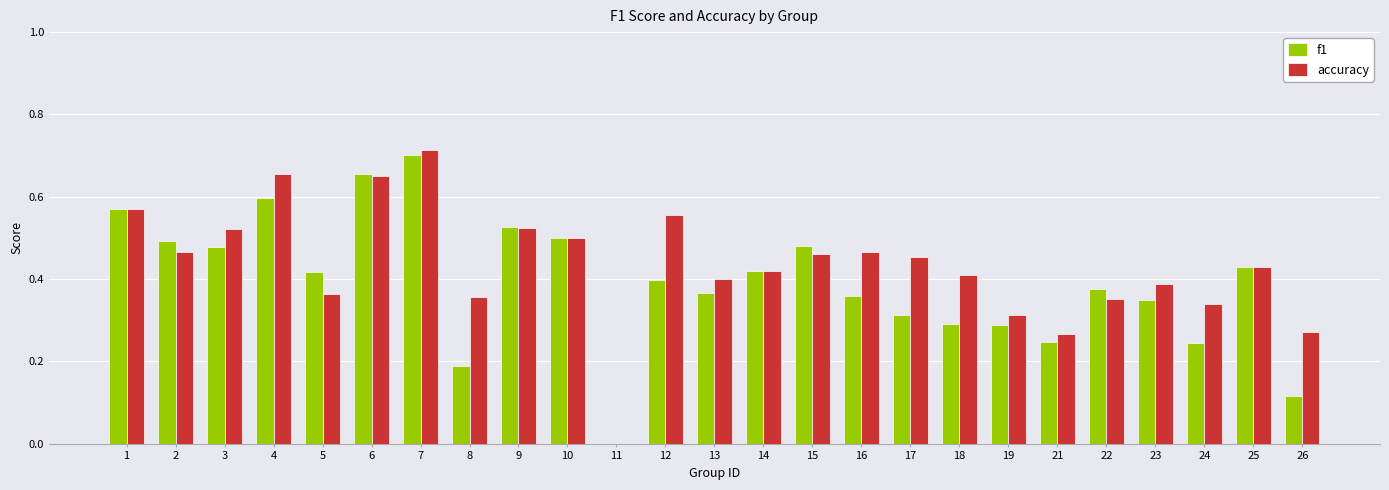

Are the bars grouped side by side (vs. stacked)?

Yes